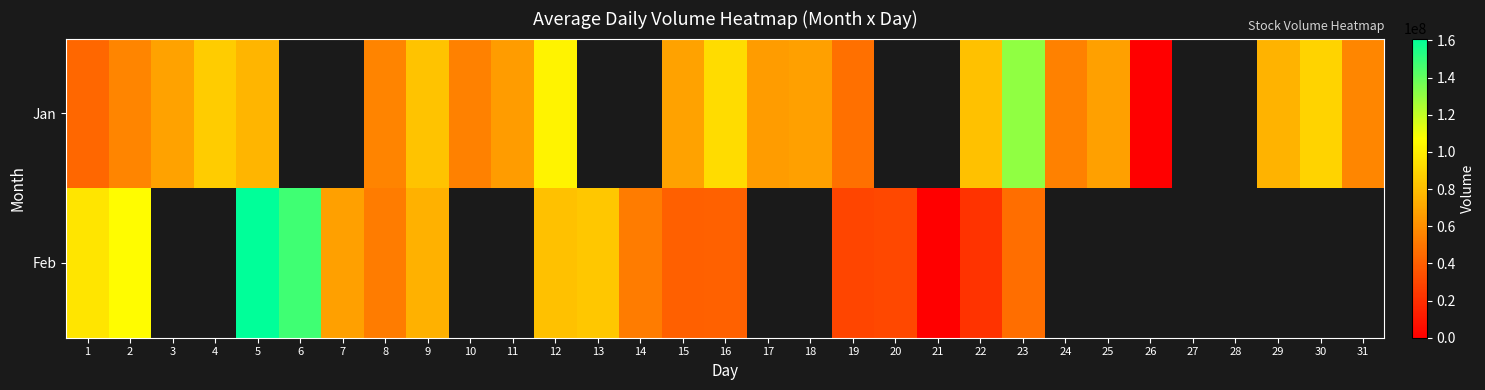

True or false: Jan has a value of 56831282.0 at 31.

True